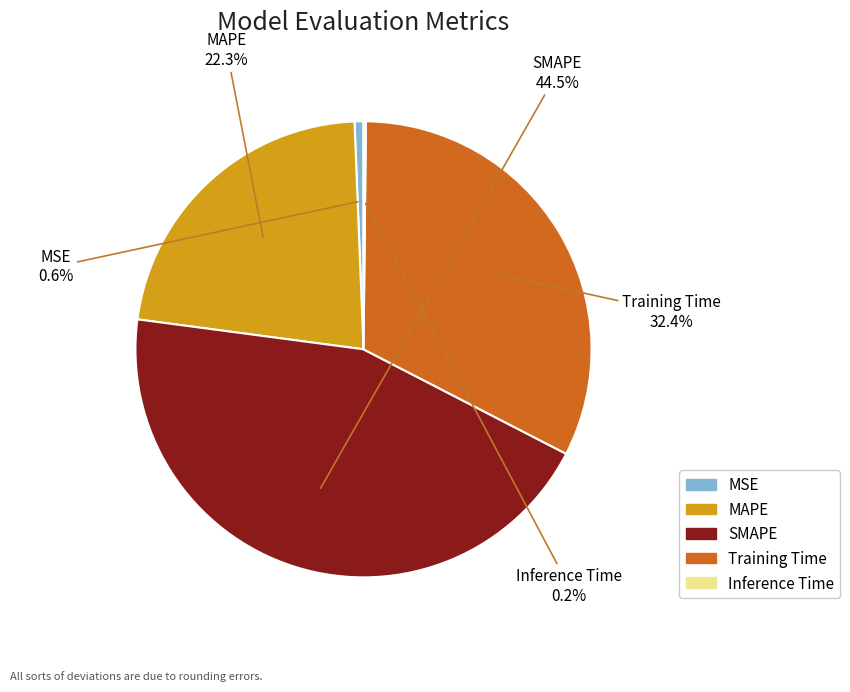

Which has a higher value, SMAPE or MSE?

SMAPE